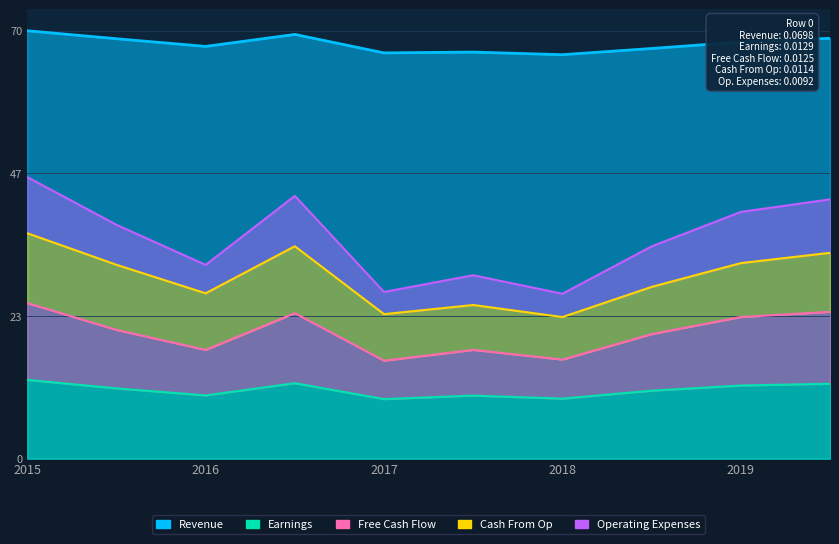

Where is Earnings nearest to the value 0?

4